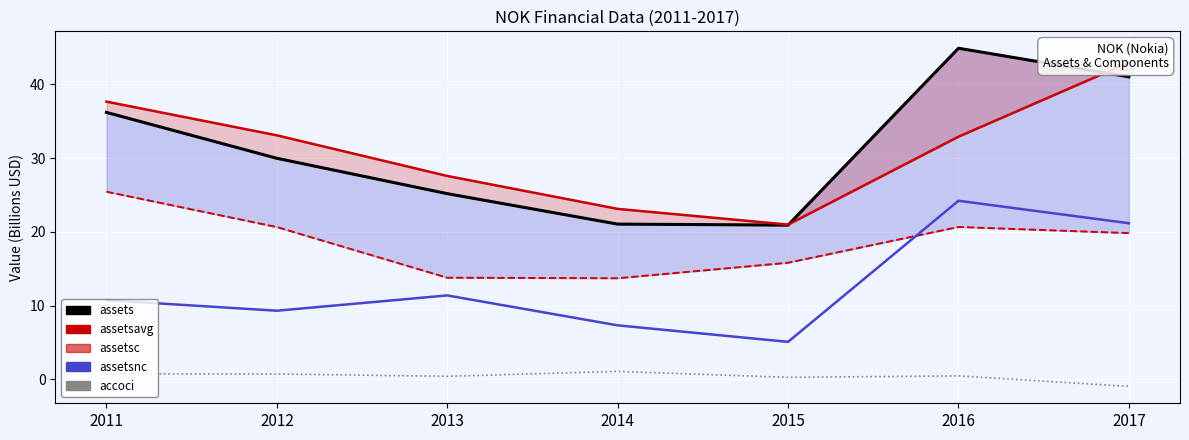

Which category has the lowest value across all series?

2017